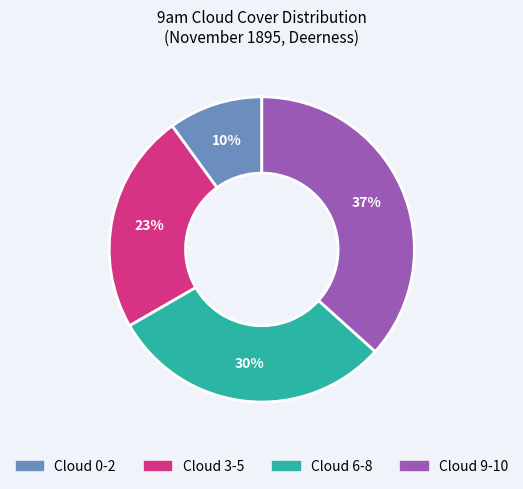

To the nearest percent, what is the difference between the largest and smallest slice percentages?

27%